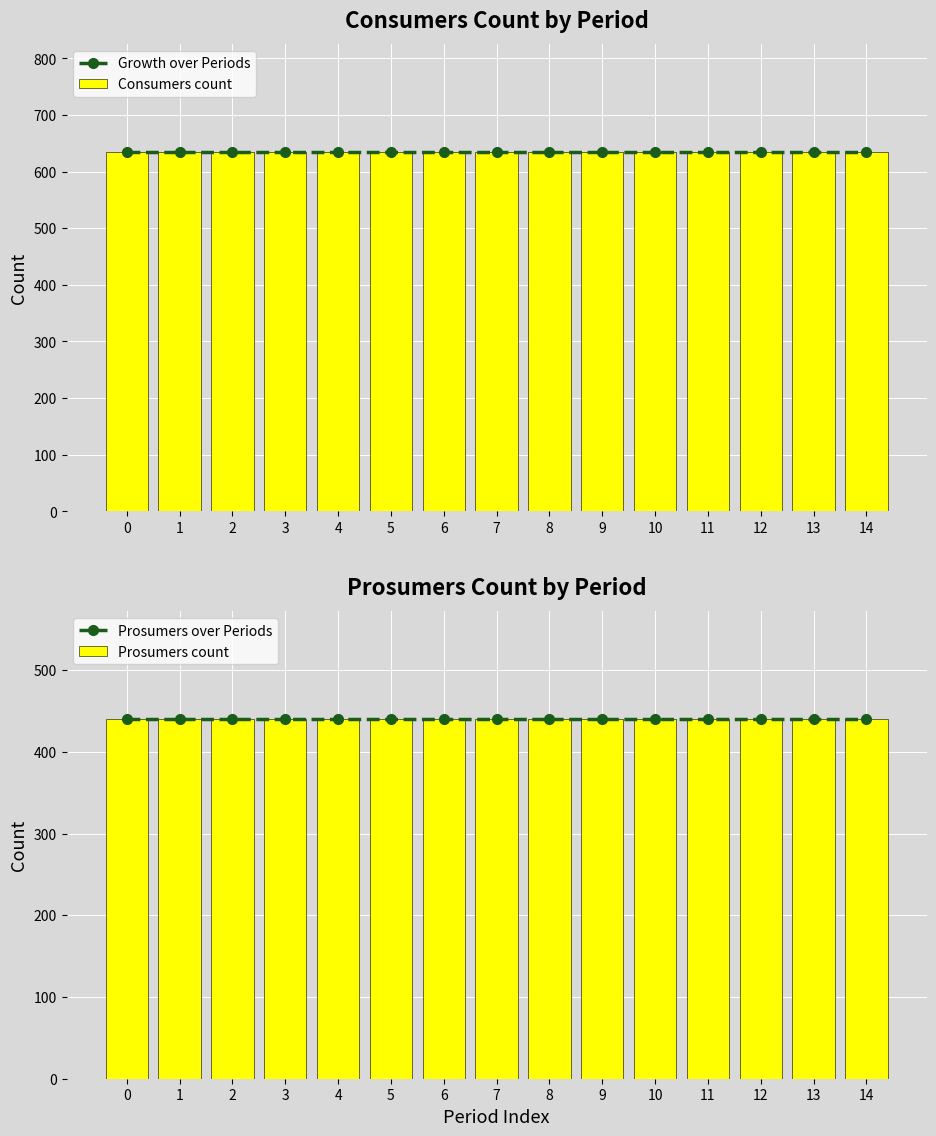

What is the average value of the Prosumers count series?

440